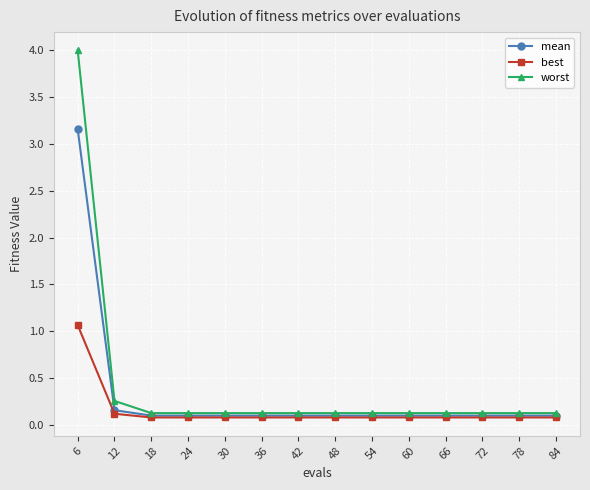

What are all the series names shown in the legend?

mean, best, worst